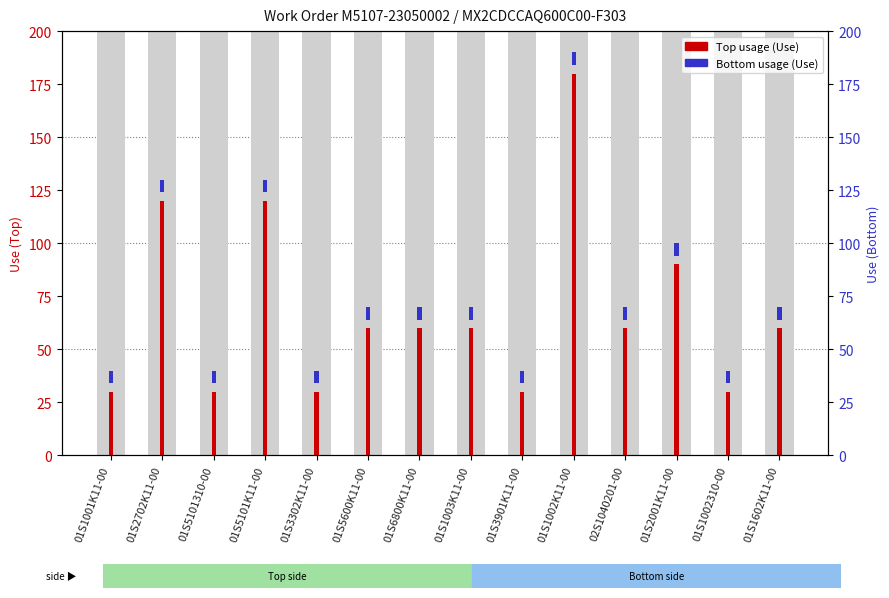

Are the bars horizontal?

No